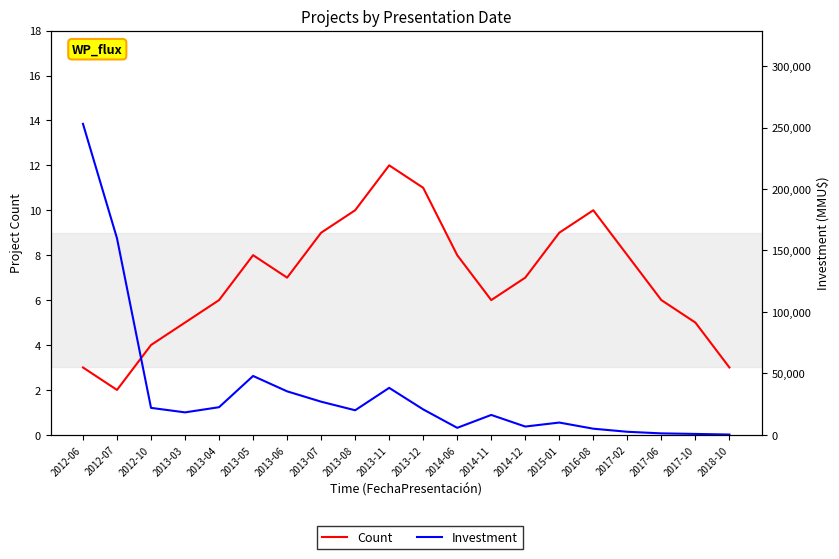

How many Count values are between 5 and 9?

12